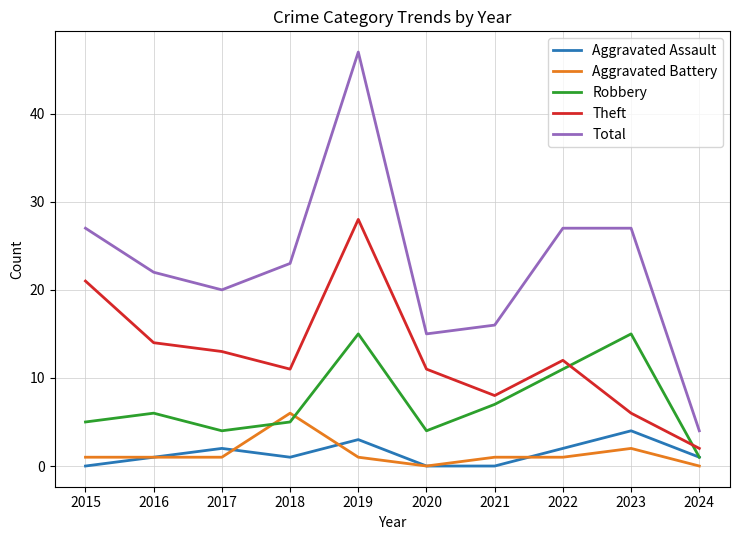

True or false: Theft and Robbery cross at least once.

True